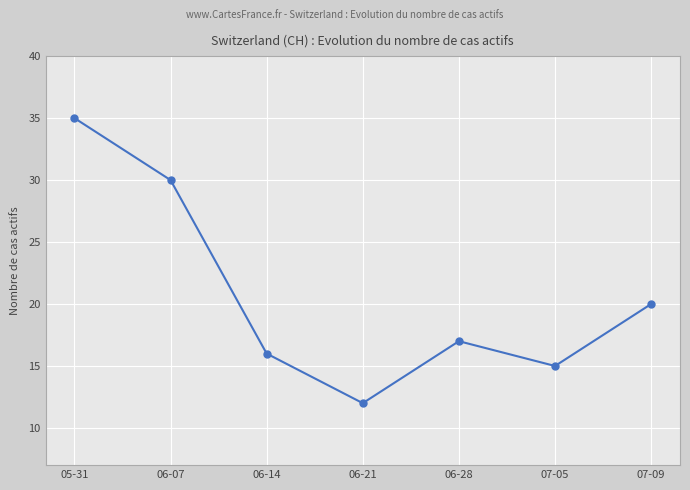

How many values are below 17?

3